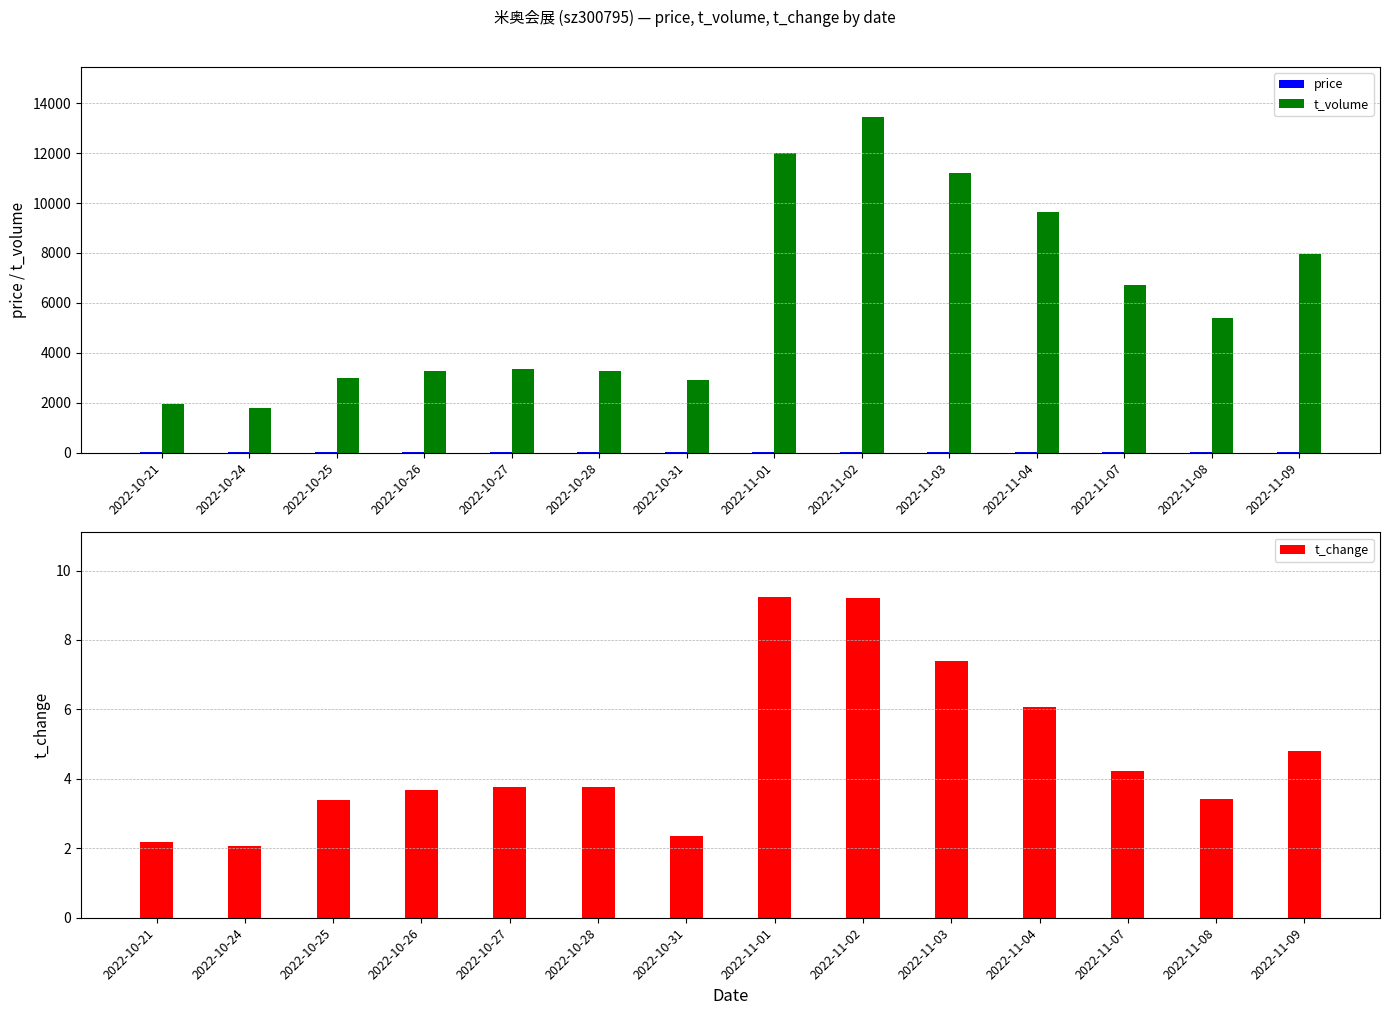

What is the smallest value displayed?

2.1